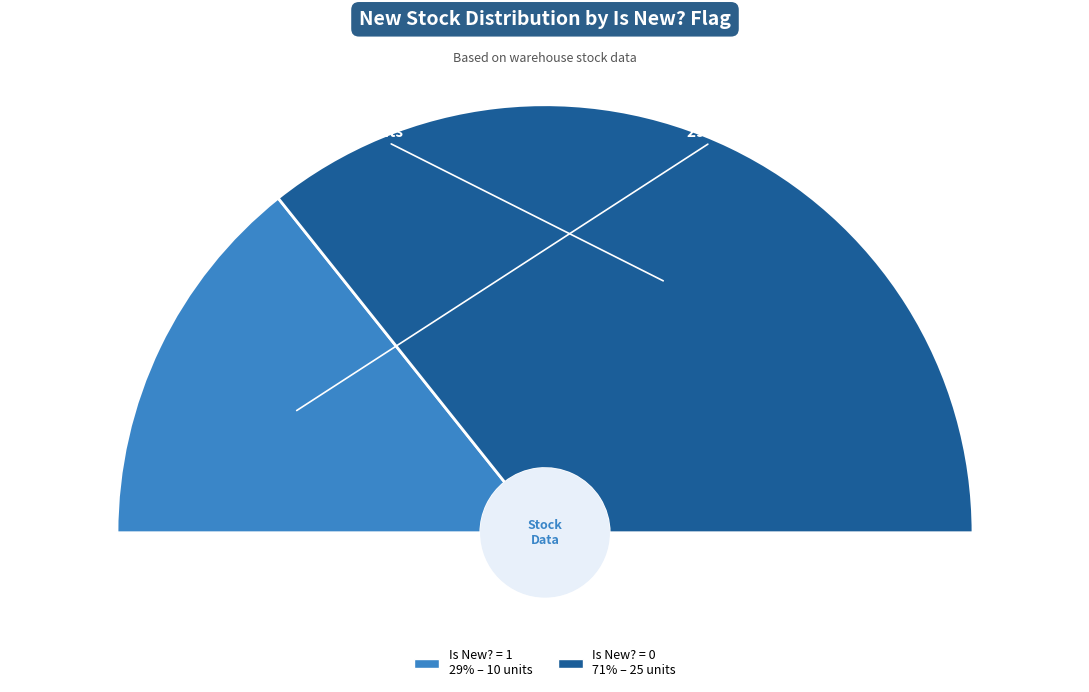

Rank the categories by value from lowest to highest.

Is New (1), Is New (0)